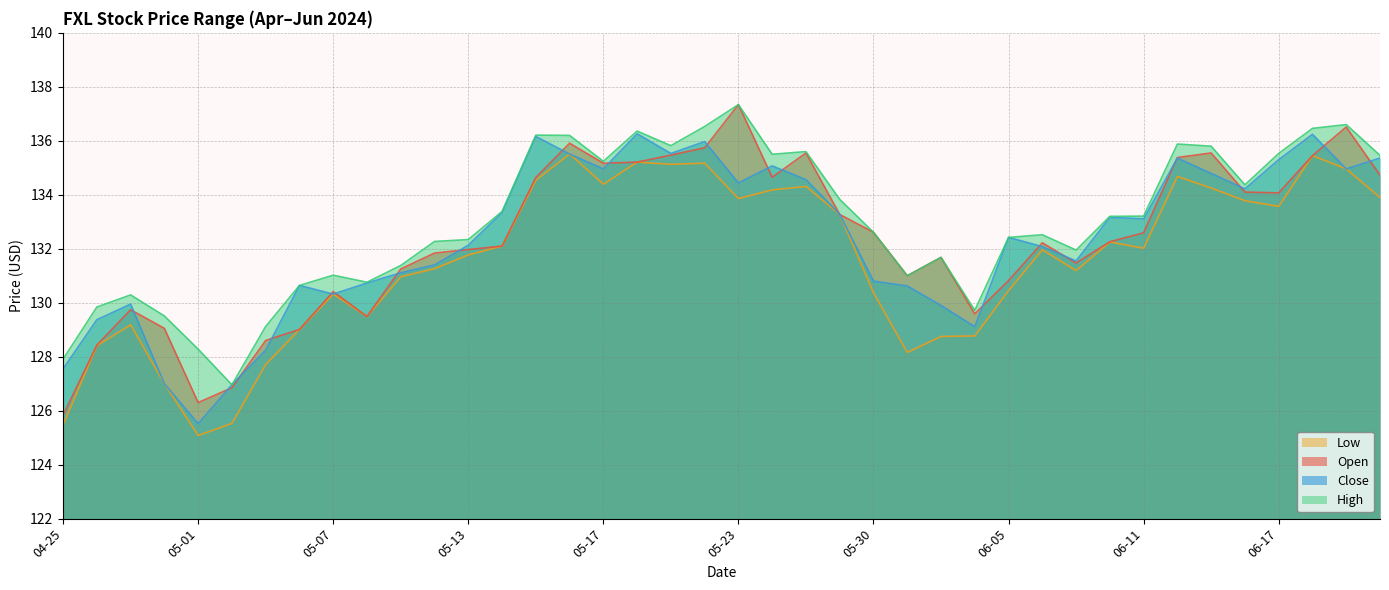

At which label is Open closest to 131?

05-31